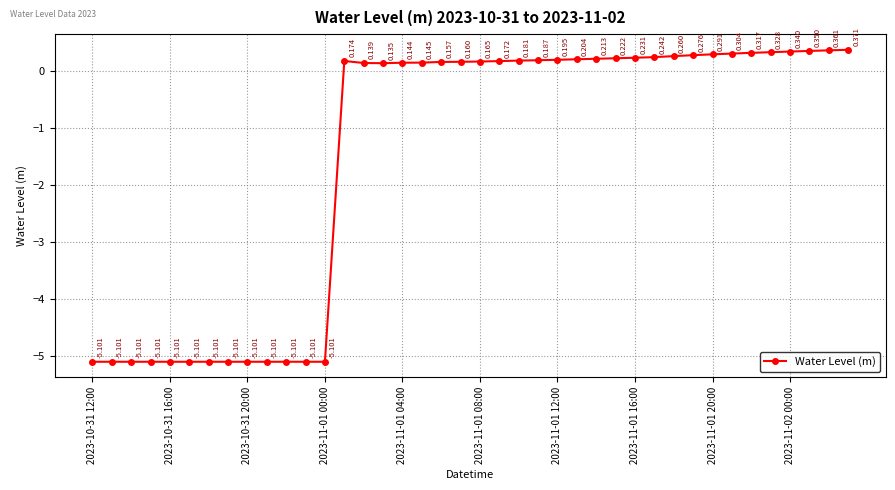

How many positive values are there?

27